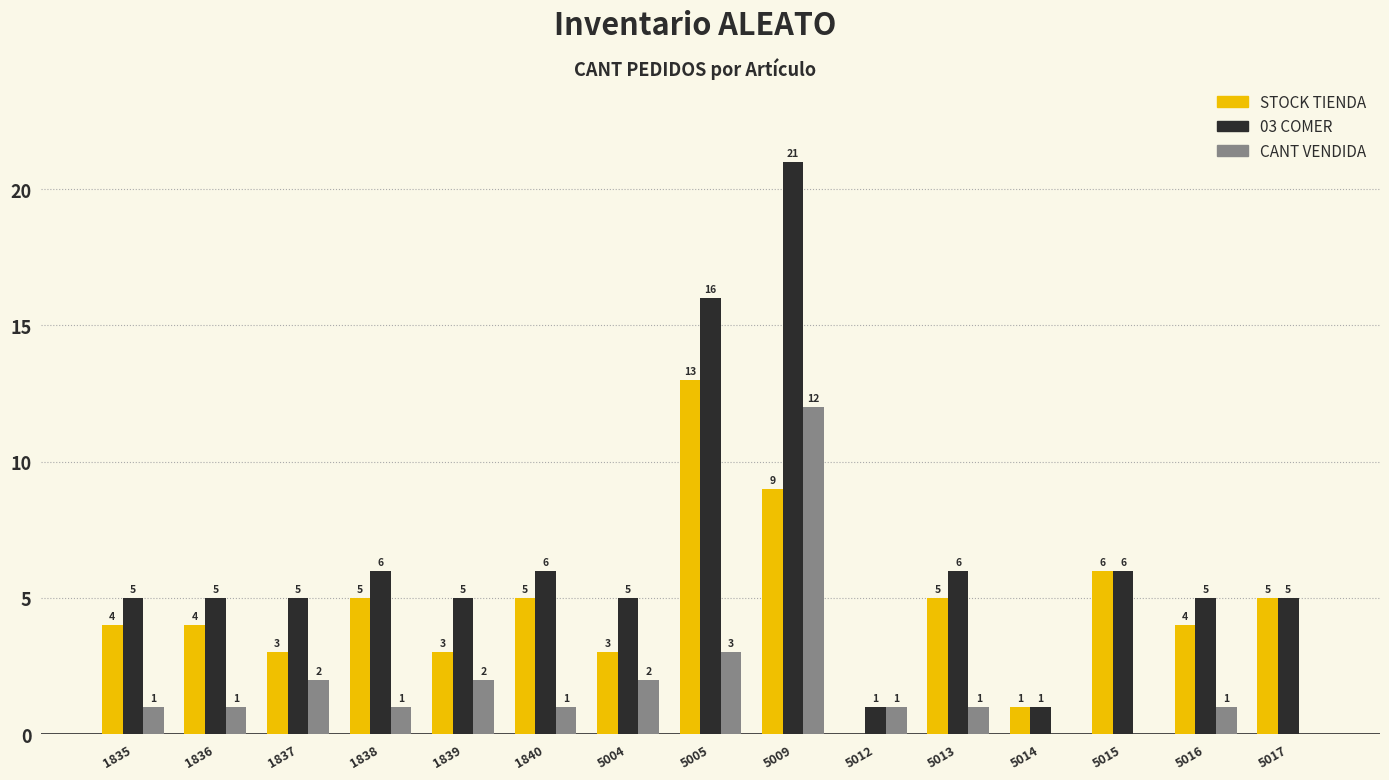

At which category is the sum across all series the highest?

5009